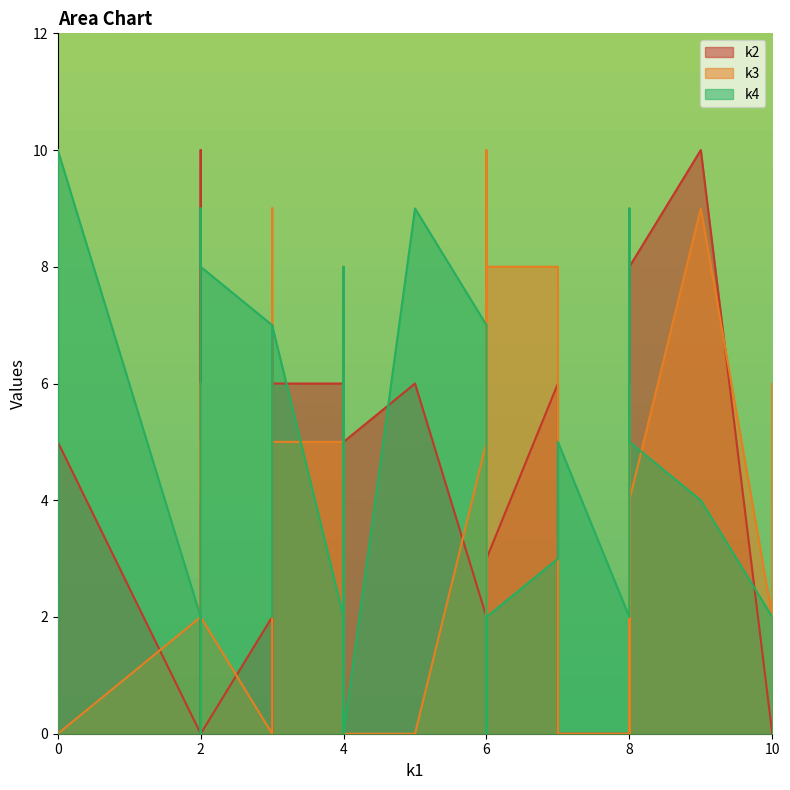

List the labels in order of k3 value, largest first.

i12, i14, i21, i8, i26, i38, i11, i20, i25, i7, i18, i1, i19, i28, i2, i23, i24, i32, i36, i4, i5, i15, i33, i34, i3, i10, i17, i31, i35, i37, i0, i6, i9, i13, i16, i22, i27, i29, i30, i39